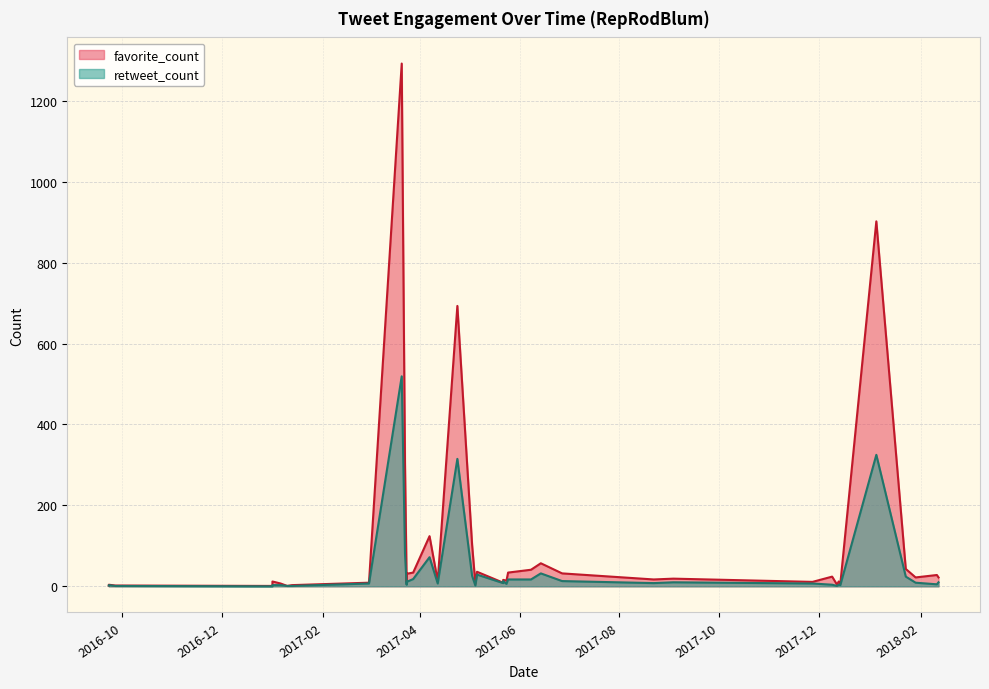

True or false: retweet_count and favorite_count intersect in this chart.

False